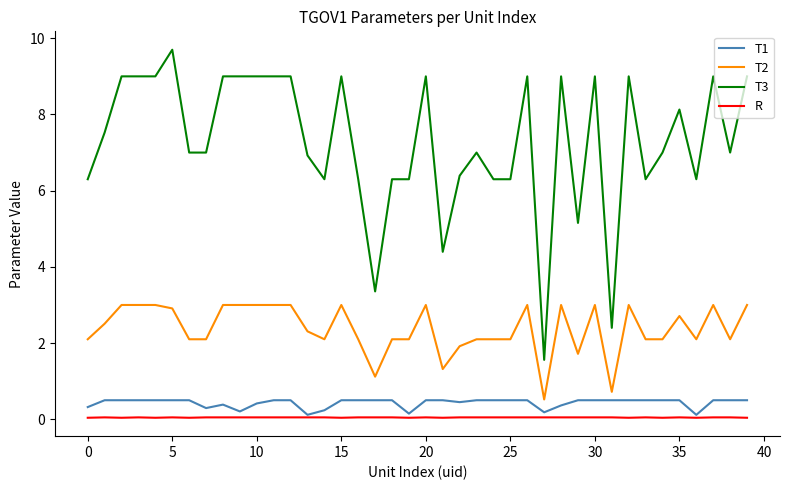

Which series has the largest total across all categories?

T3